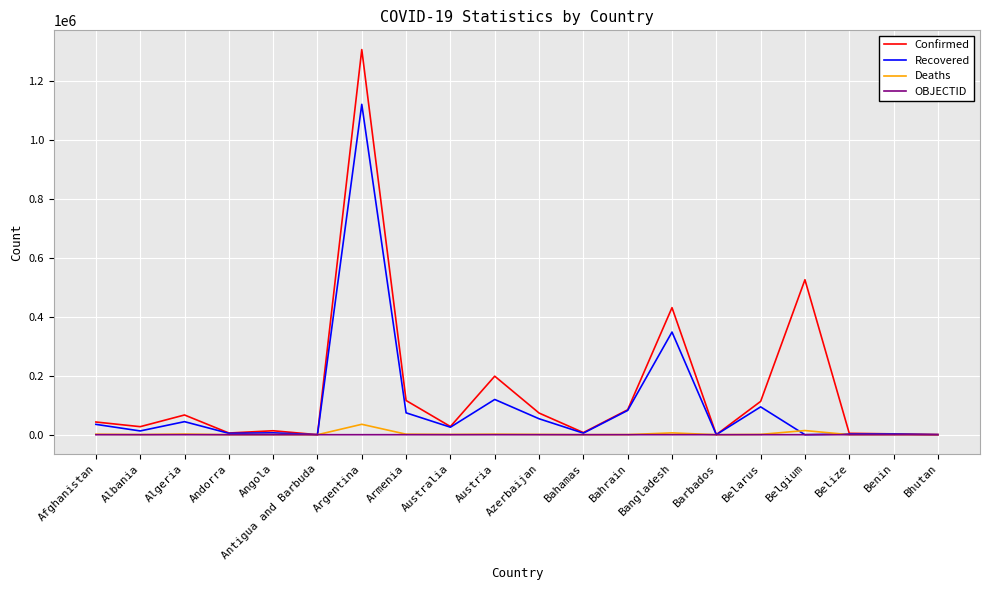

Is it true that Deaths equals 0 at Bhutan?

True